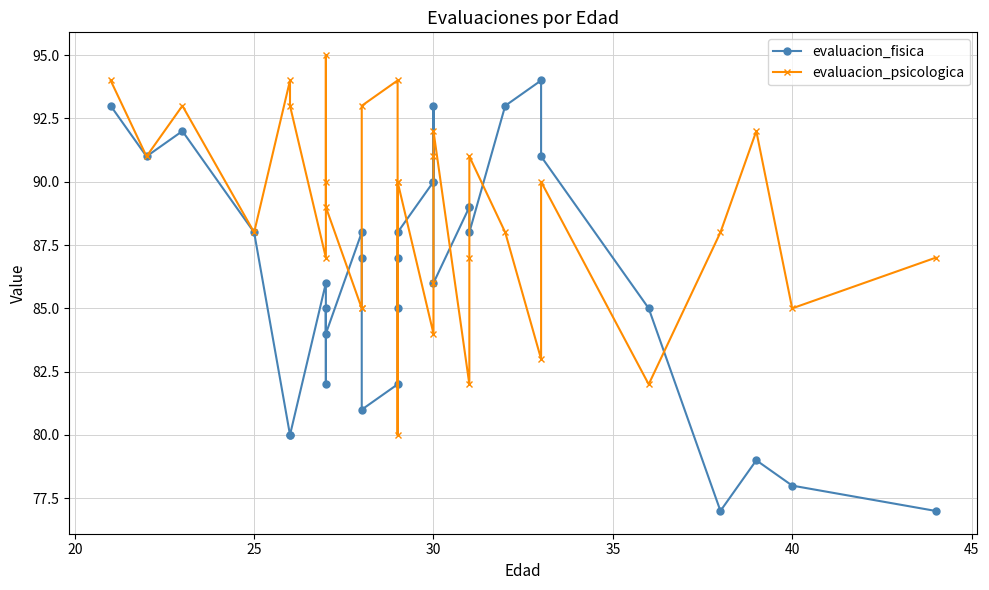

Count the number of data series in this chart.

2